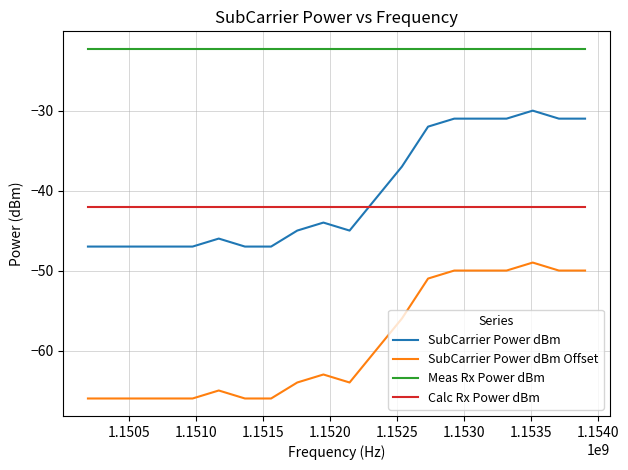

Reading left to right, list all the values displayed in this chart.

SubCarrier Power dBm: -47.0	-47.0	-47.0	-47.0	-47.0	-46.0	-47.0	-47.0	-45.0	-44.0	-45.0	-41.0	-37.0	-32.0	-31.0	-31.0	-31.0	-30.0	-31.0	-31.0
SubCarrier Power dBm Offset: -66.0	-66.0	-66.0	-66.0	-66.0	-65.0	-66.0	-66.0	-64.0	-63.0	-64.0	-60.0	-56.0	-51.0	-50.0	-50.0	-50.0	-49.0	-50.0	-50.0
Meas Rx Power dBm: -22.3	-22.3	-22.3	-22.3	-22.3	-22.3	-22.3	-22.3	-22.3	-22.3	-22.3	-22.3	-22.3	-22.3	-22.3	-22.3	-22.3	-22.3	-22.3	-22.3
Calc Rx Power dBm: -42.0	-42.0	-42.0	-42.0	-42.0	-42.0	-42.0	-42.0	-42.0	-42.0	-42.0	-42.0	-42.0	-42.0	-42.0	-42.0	-42.0	-42.0	-42.0	-42.0